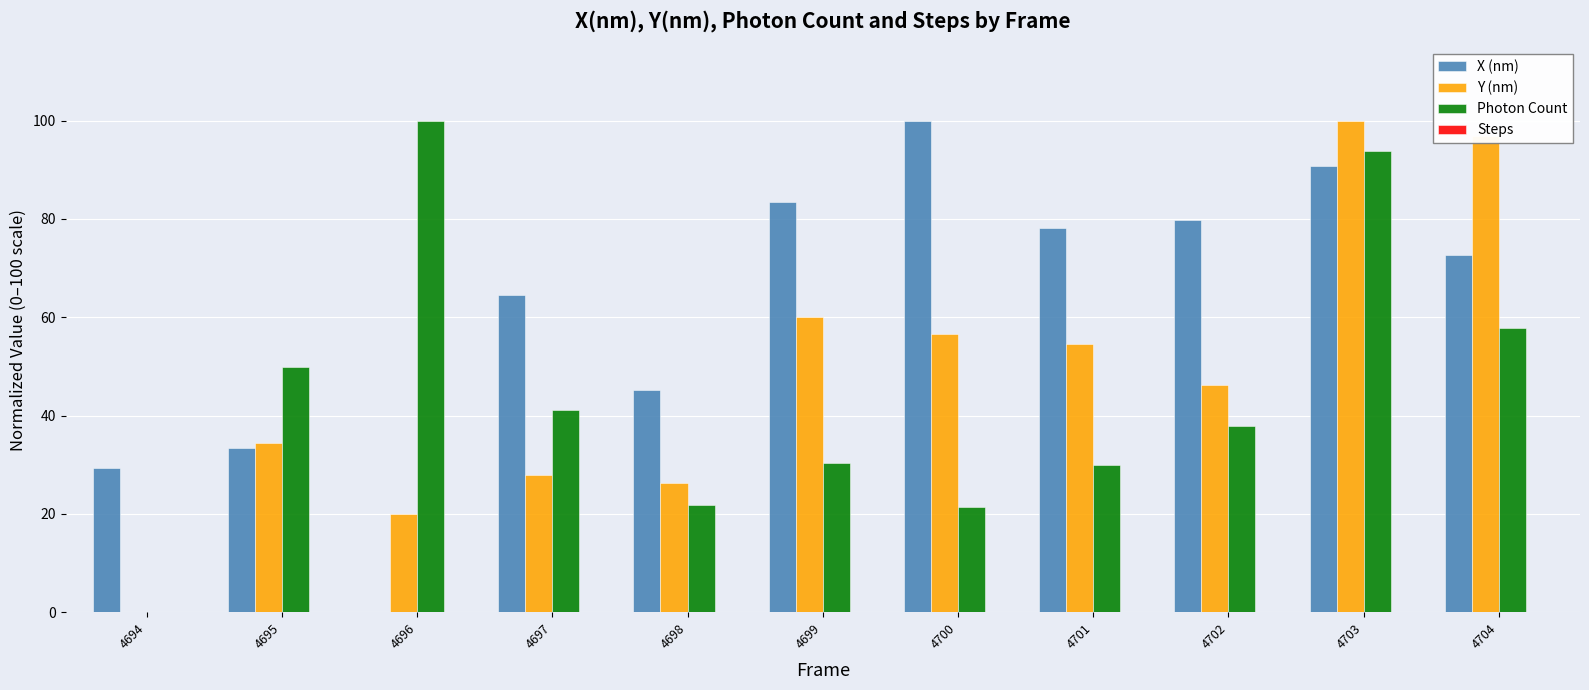

The Photon Count series shows 0.0 at 4694. True or false?

True